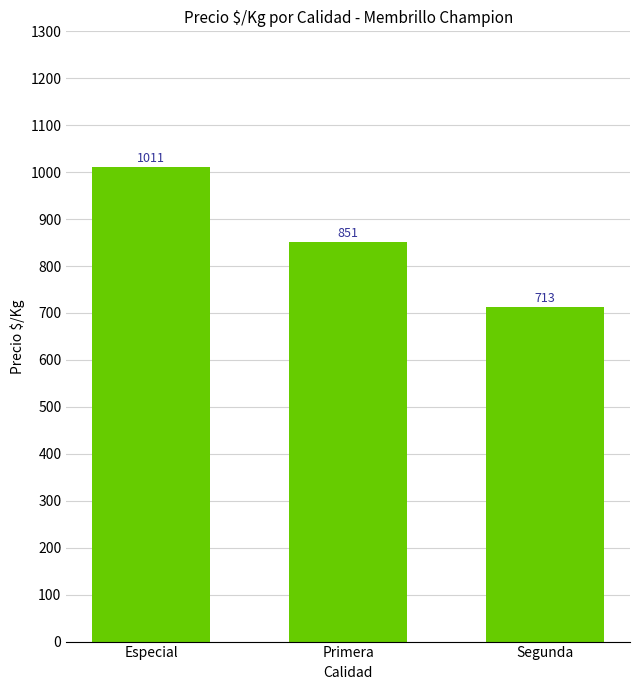

Rank the categories by value from highest to lowest.

Especial, Primera, Segunda